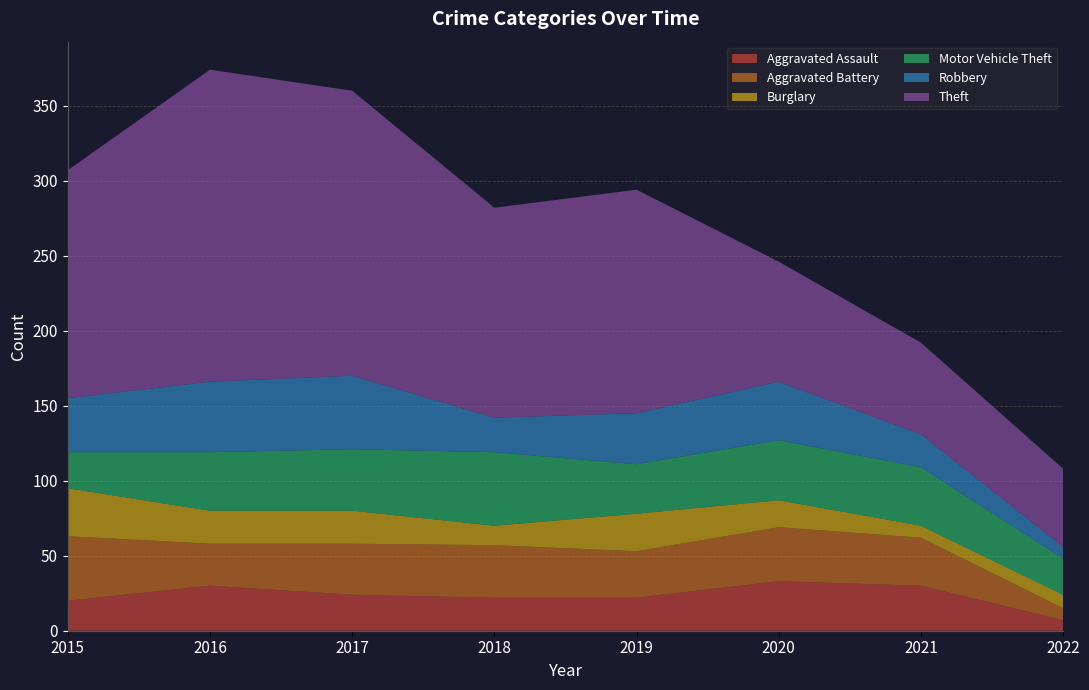

Reading left to right, what are all the values shown in this chart?

Aggravated Assault: 2015=20	2016=30	2017=24	2018=22	2019=22	2020=33	2021=30	2022=7
Aggravated Battery: 2015=43	2016=28	2017=34	2018=35	2019=31	2020=36	2021=32	2022=8
Burglary: 2015=32	2016=22	2017=22	2018=13	2019=25	2020=18	2021=8	2022=9
Motor Vehicle Theft: 2015=24	2016=39	2017=41	2018=49	2019=33	2020=40	2021=39	2022=24
Robbery: 2015=36	2016=47	2017=49	2018=23	2019=34	2020=39	2021=22	2022=8
Theft: 2015=152	2016=208	2017=190	2018=140	2019=149	2020=80	2021=61	2022=52